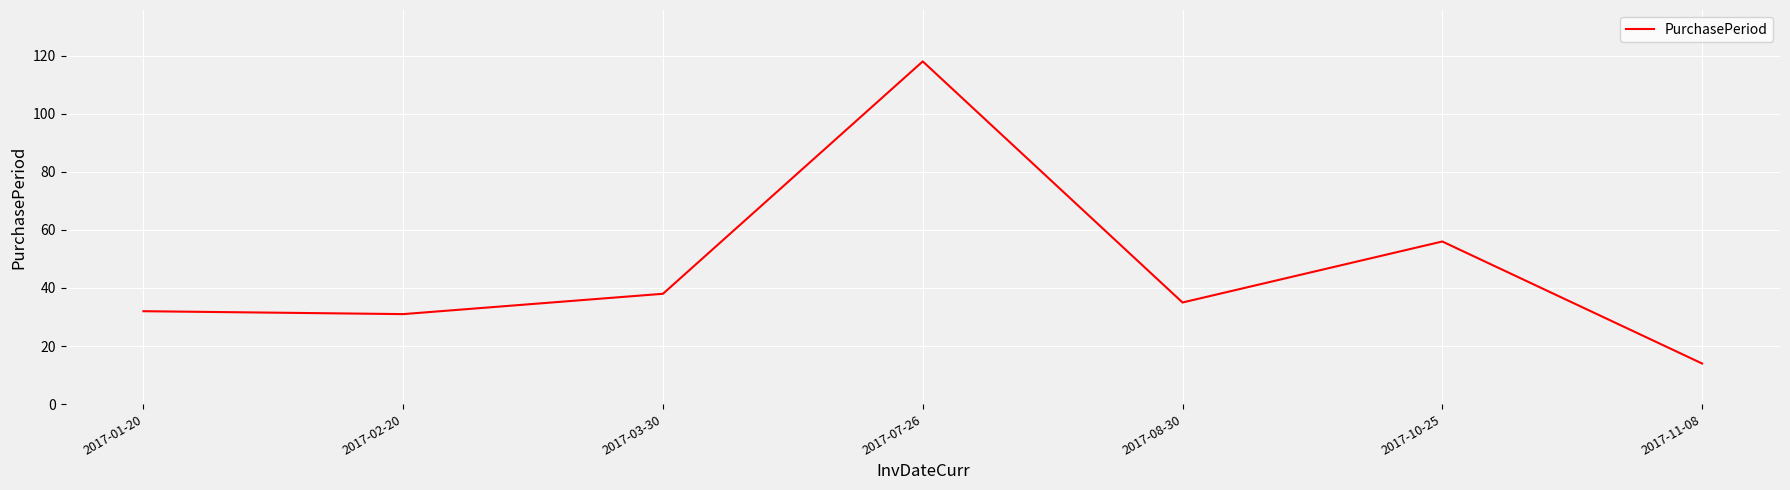

Reading left to right, transcribe all the data shown in this chart.

32	31	38	118	35	56	14